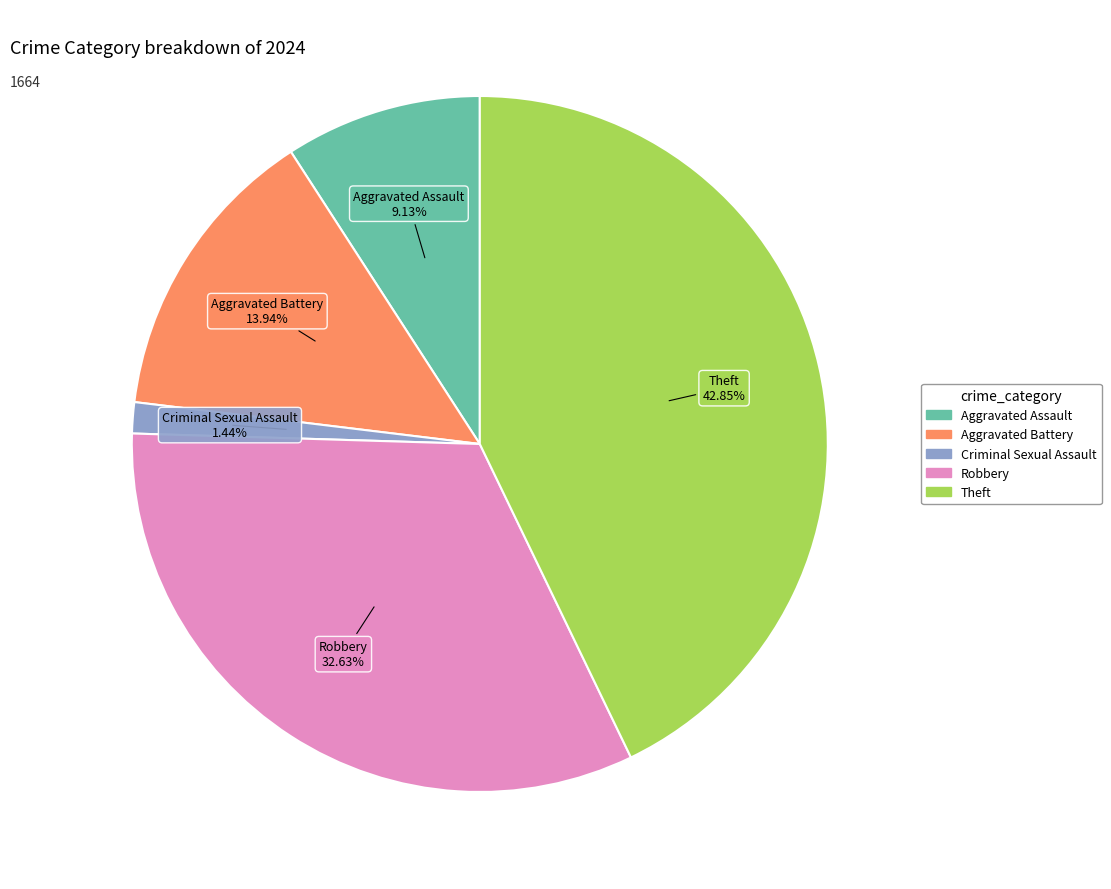

Is the sum of Criminal Sexual Assault and Aggravated Assault greater than half?

No